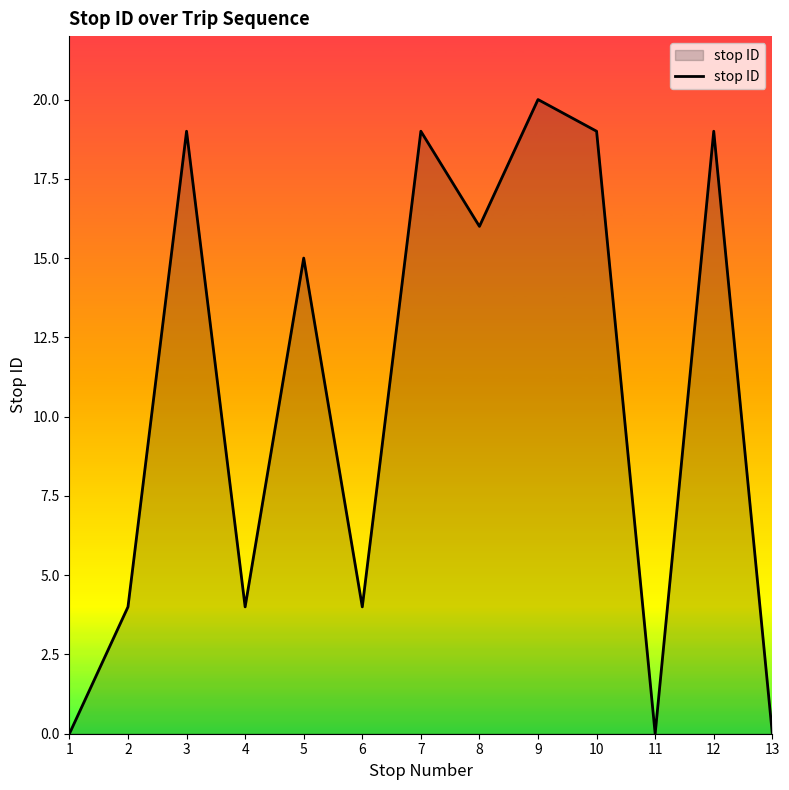

At which category does the data reach its first local valley?

4